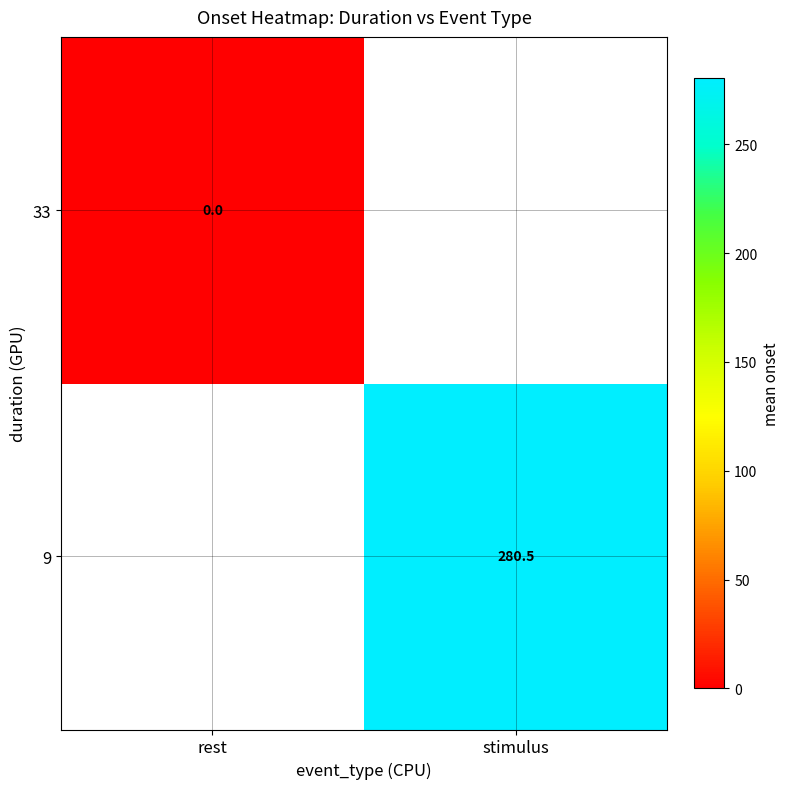

Which label corresponds to the smallest value in the chart?

rest